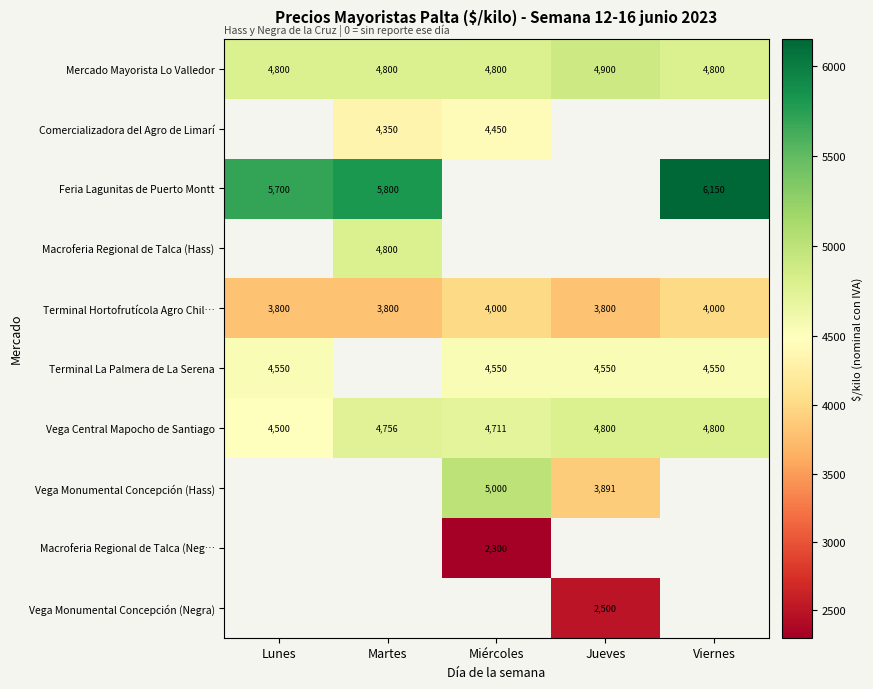

How many series are shown in this chart?

10